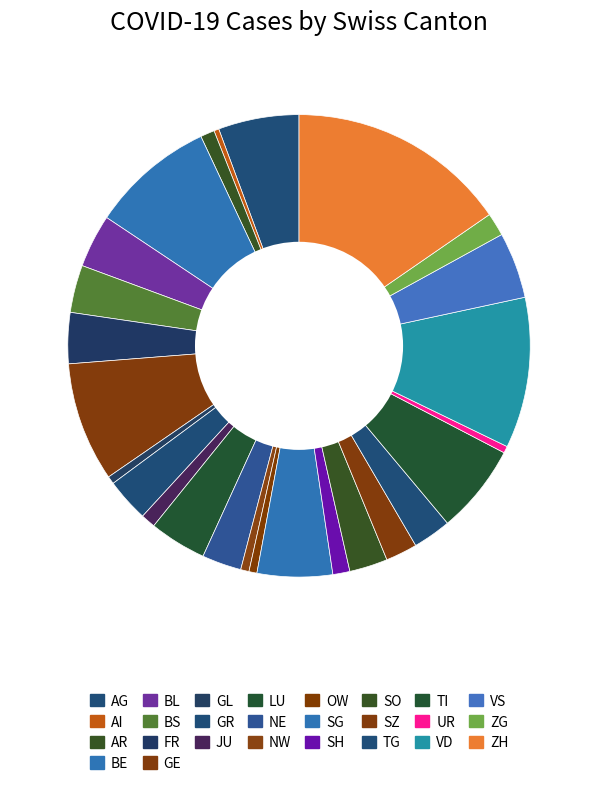

What is the smallest slice in the pie chart?

AI